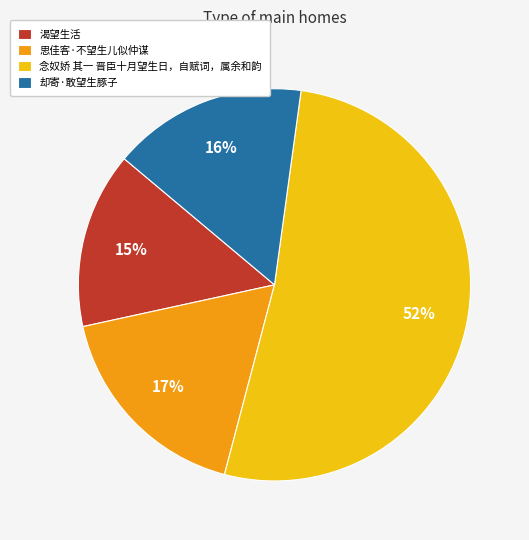

Does any single category account for the majority?

Yes